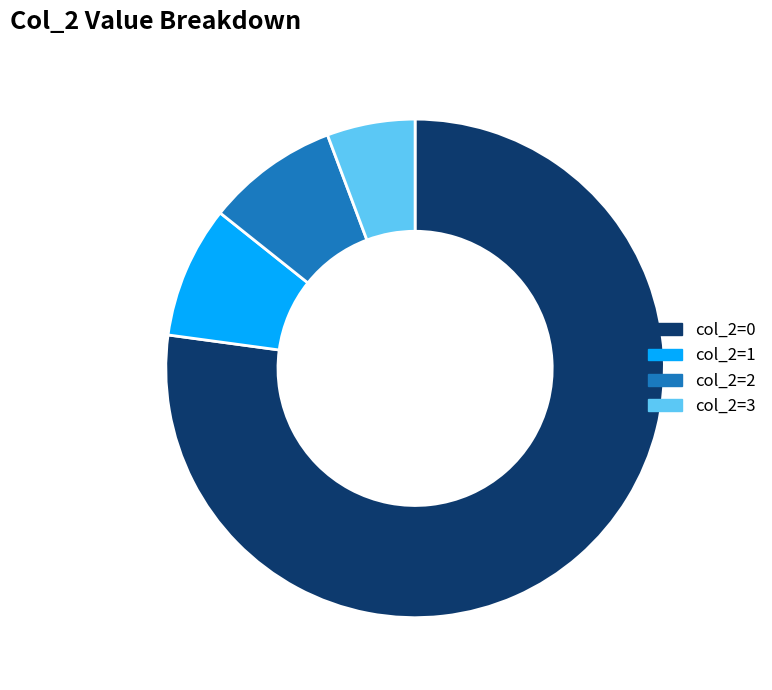

What is the largest slice in the pie chart?

col_2=0